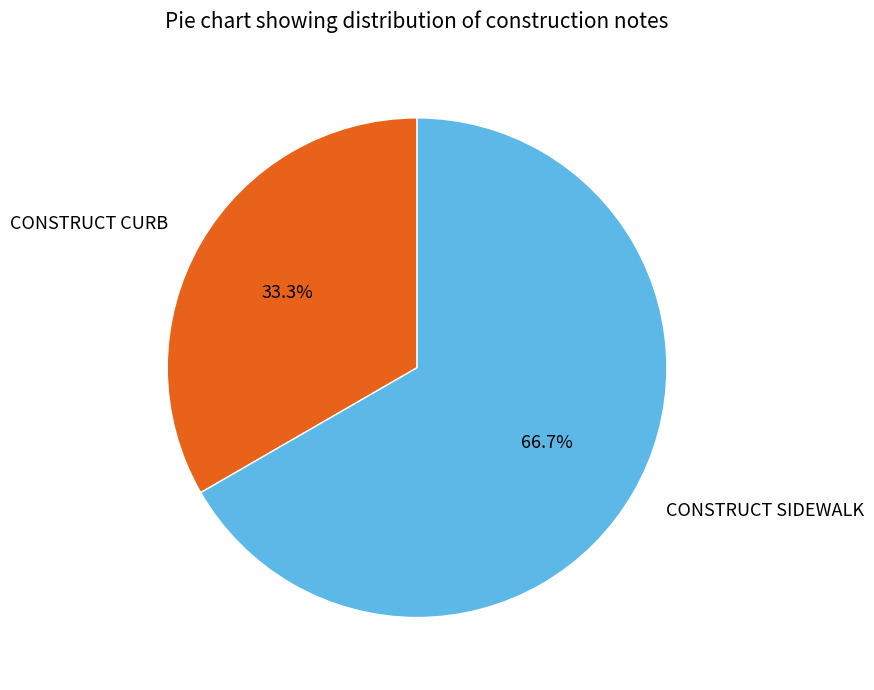

Combined, do CONSTRUCT SIDEWALK and CONSTRUCT CURB account for over 50%?

Yes